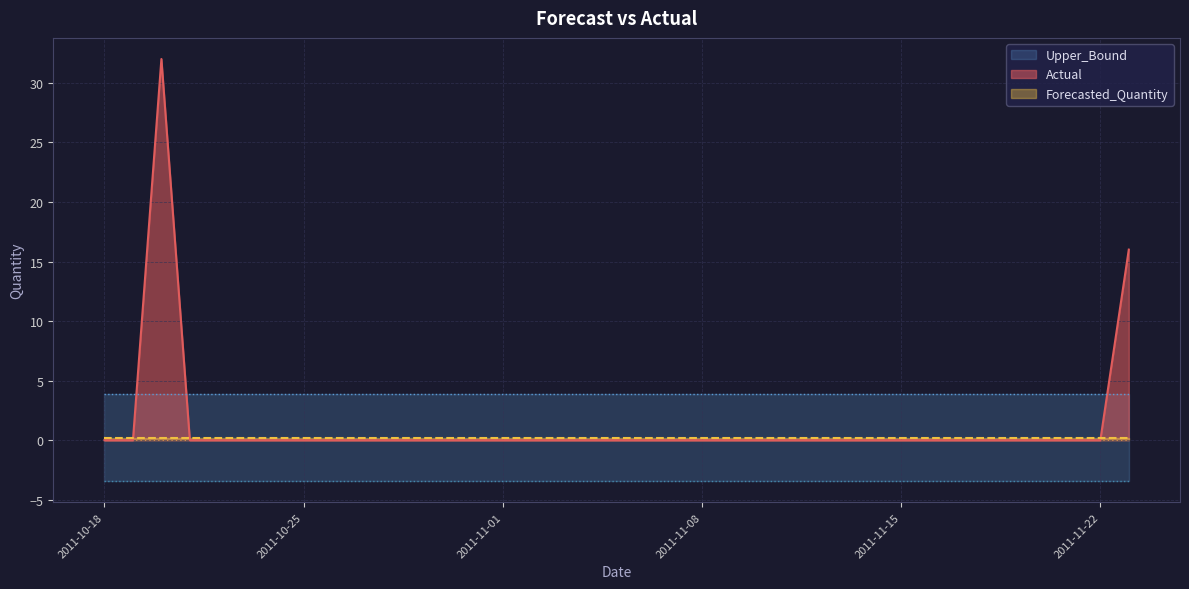

What is the maximum value for Forecasted_Quantity?

0.2